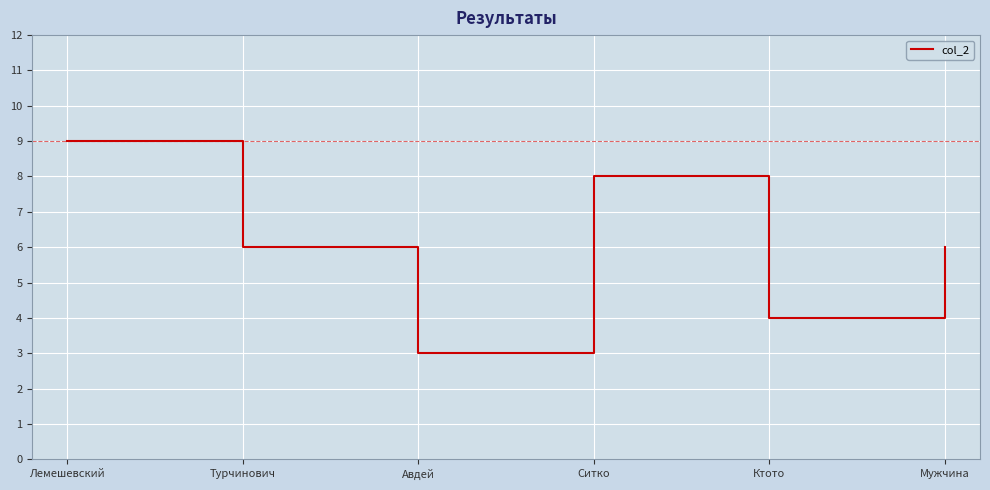

Reading left to right, transcribe all the data shown in this chart.

9	6	3	8	4	6